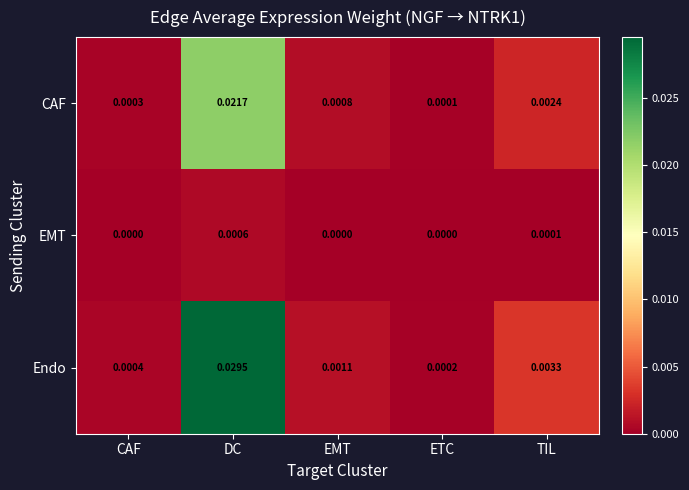

Which label corresponds to the largest value in the chart?

DC